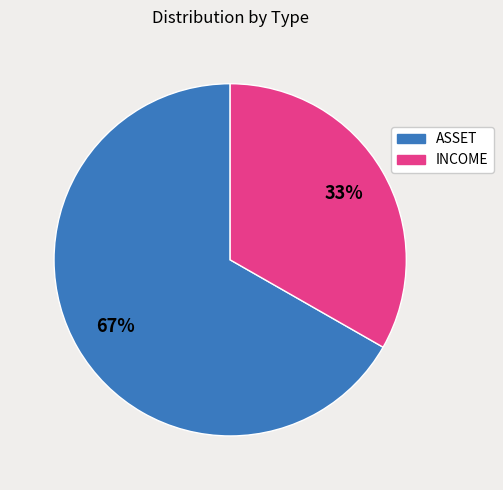

Do INCOME and ASSET together represent more than half of the pie?

Yes